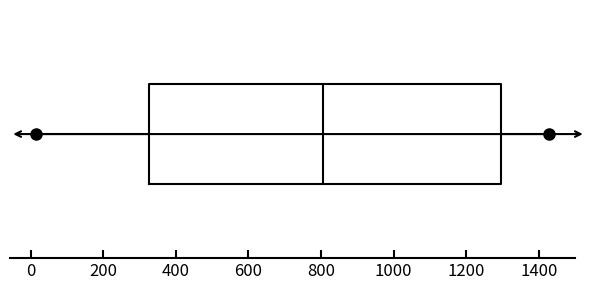

Read this box plot against the x-axis: the position of the median line, the range covered by the box, and the ends of both whiskers. The values are not printed on the chart, so give them approximately, as read against the axis.

median 800, box 320 to 1300, whiskers 20 to 1420